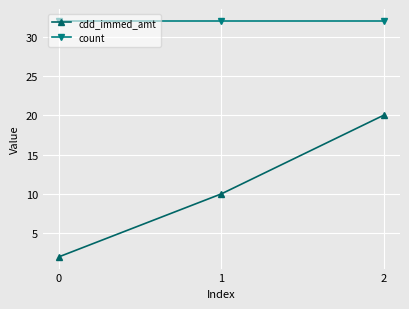

Which series changed the most between 0 and 2?

cdd_immed_amt